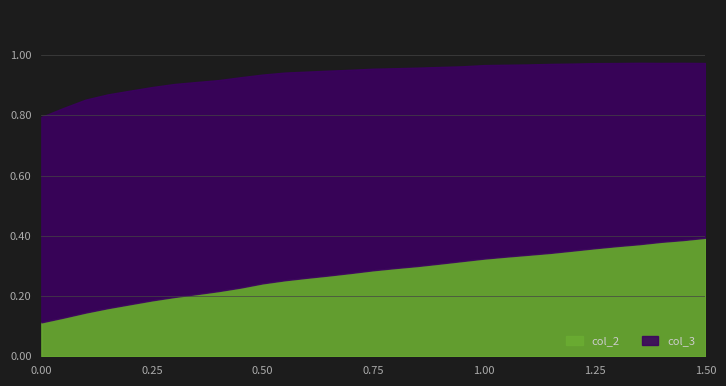

What is the highest value of the col_3 series?

1.0